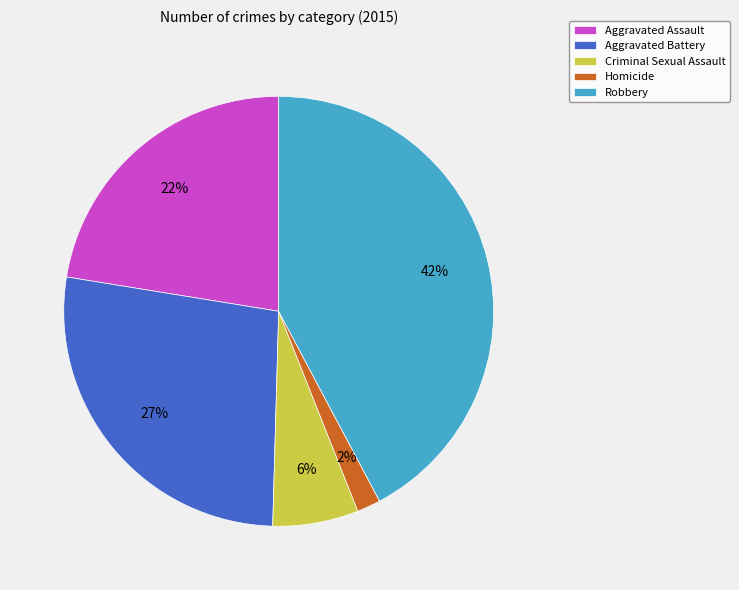

Is it true that Robbery is 42% of the pie?

True